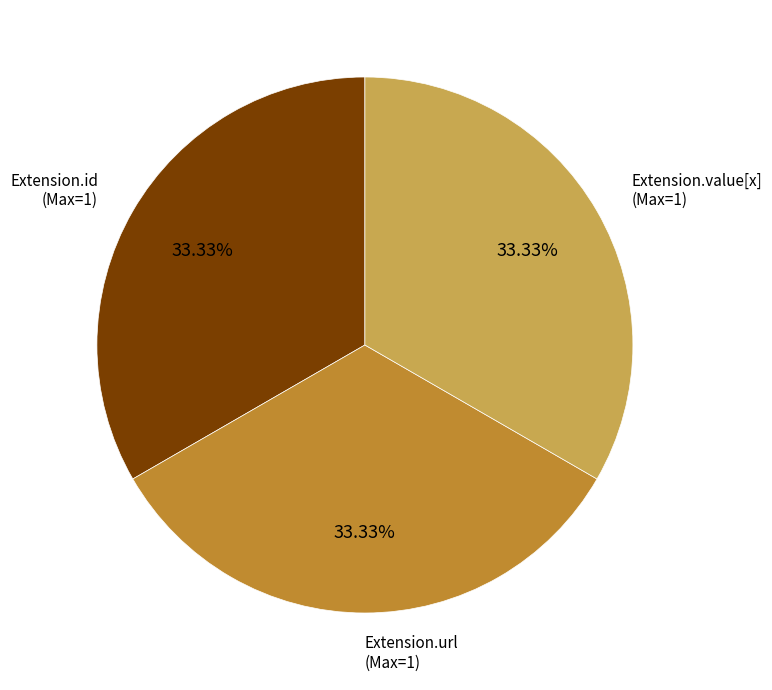

Is there any slice that represents more than half of the pie?

No